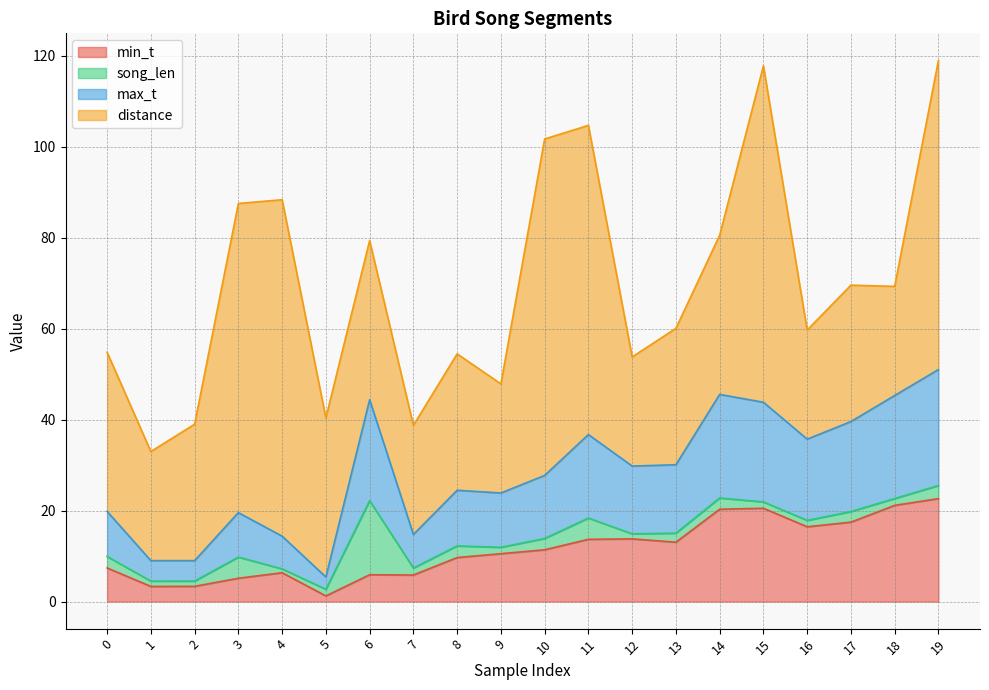

The value of max_t at 10 is 6.6. True or false?

False